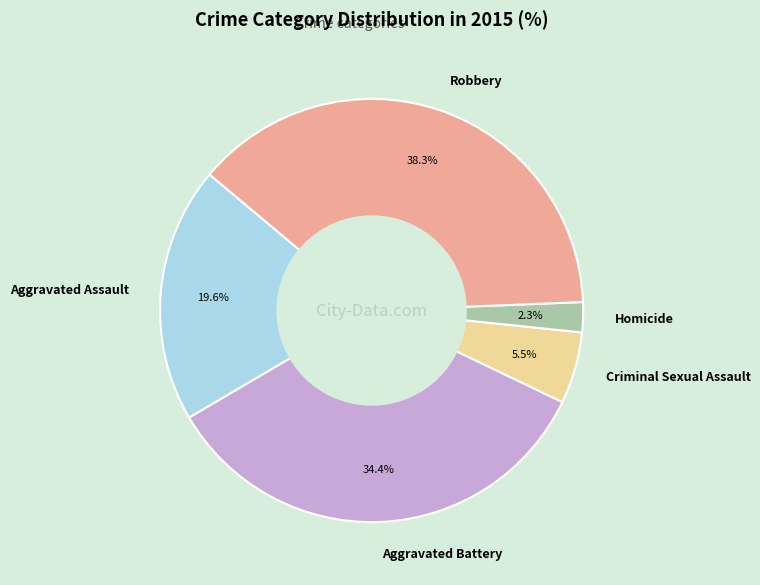

Is there a majority slice in this chart?

No